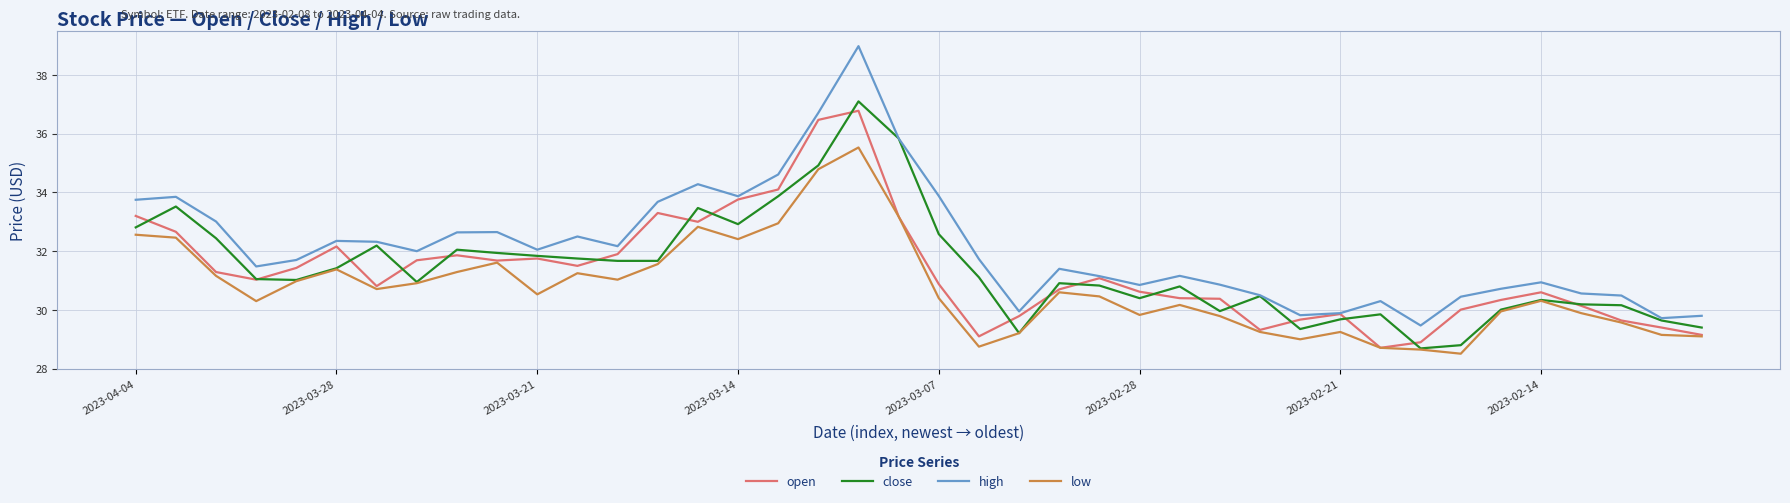

Rank the series by their maximum value, from lowest to highest.

low, open, close, high